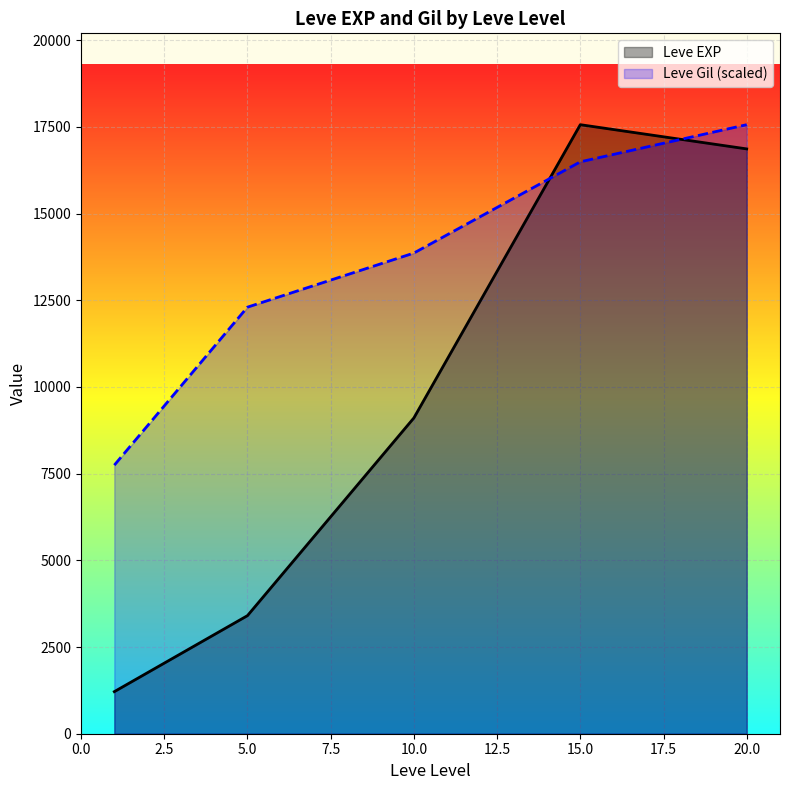

At how many categories does at least one series exceed 1879?

5